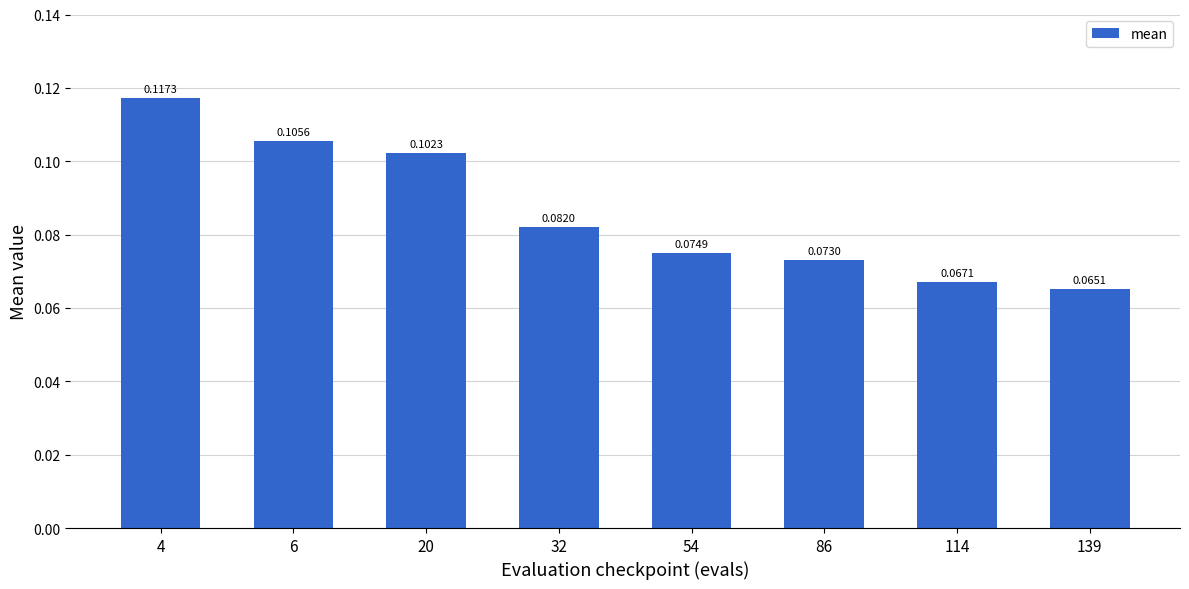

Which has a higher value, 6 or 32?

6